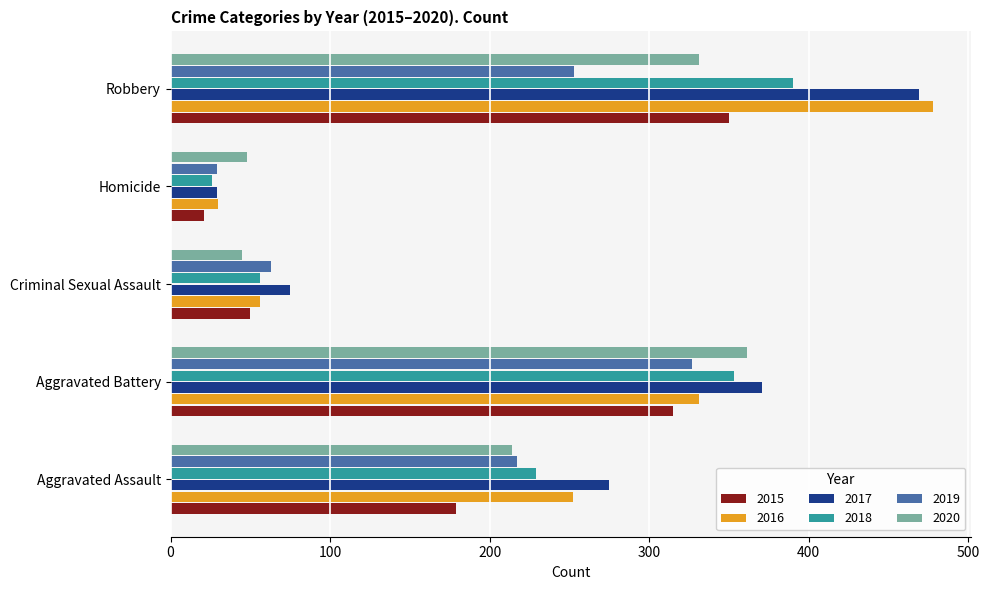

At which category is the sum across all series the highest?

Robbery